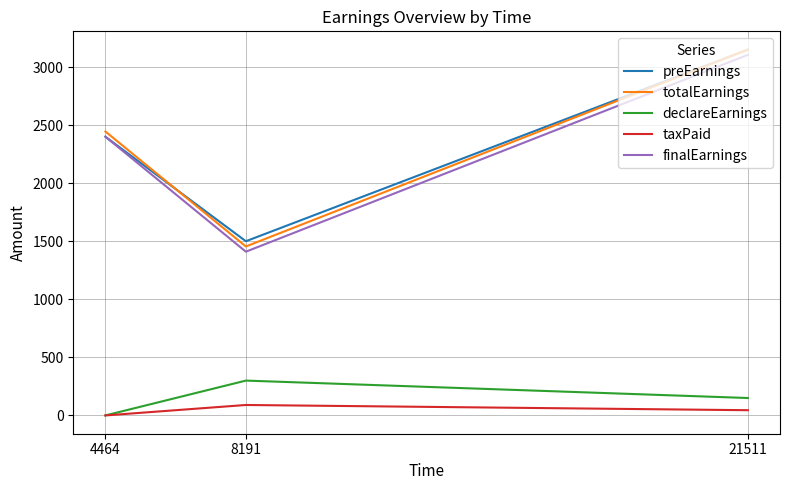

At which category is the sum across all series the highest?

21511